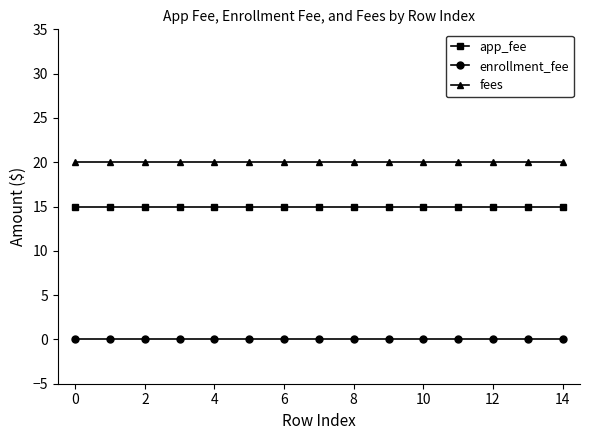

True or false: app_fee and fees cross at least once.

False